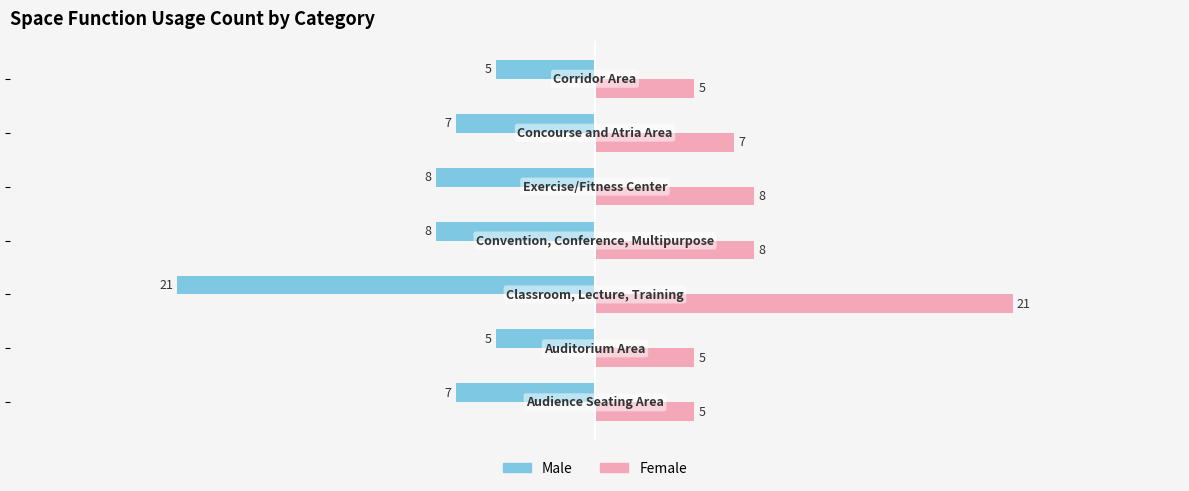

How many data points does each series have?

7